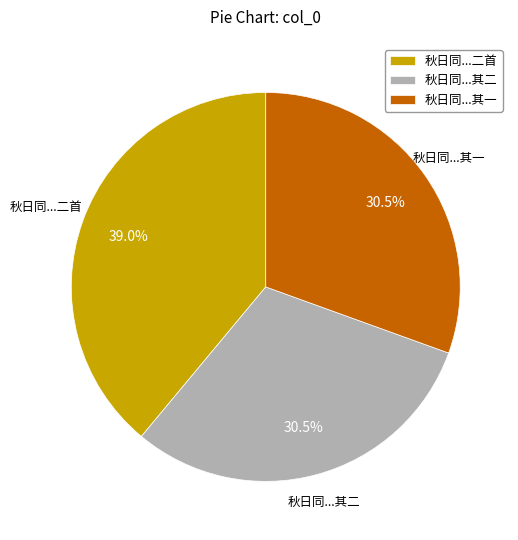

How many segments does this pie chart have?

3